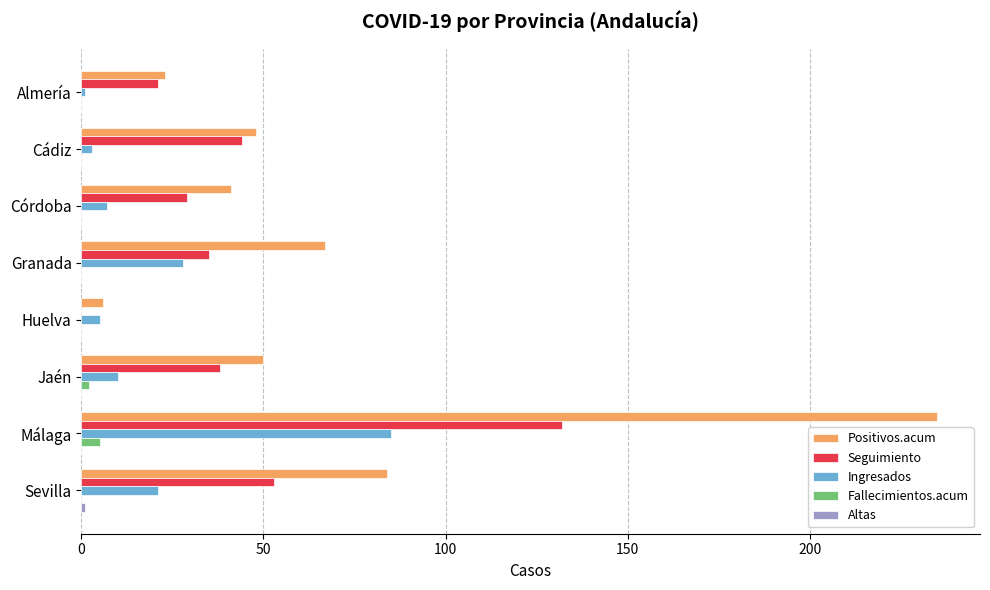

At which label is Fallecimientos.acum closest to 2?

Jaén